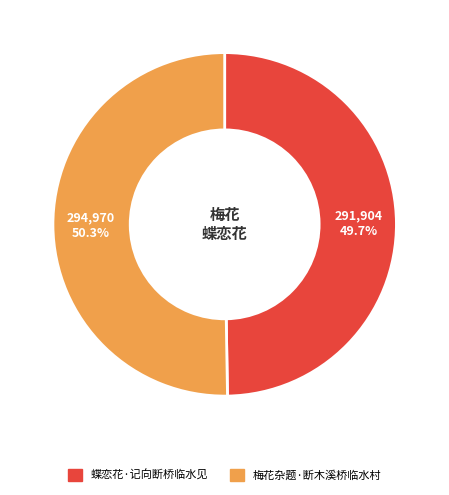

Approximately how many times larger is the value at 蝶恋花·记向断桥临水见 compared to 梅花杂题·断木溪桥临水村?

1.0